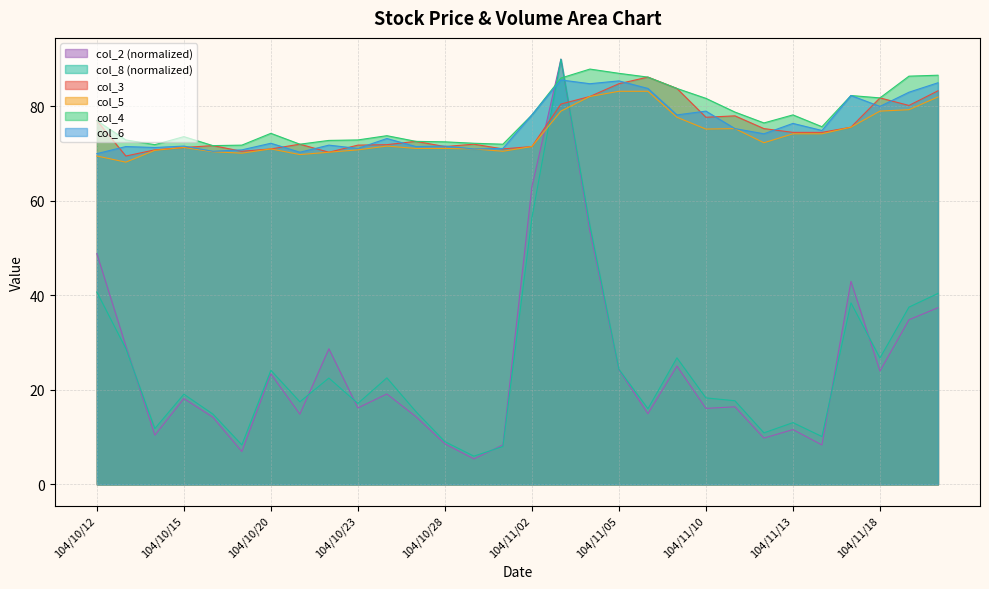

True or false: col_2 has a value of 69.3 at 104/11/17.

False